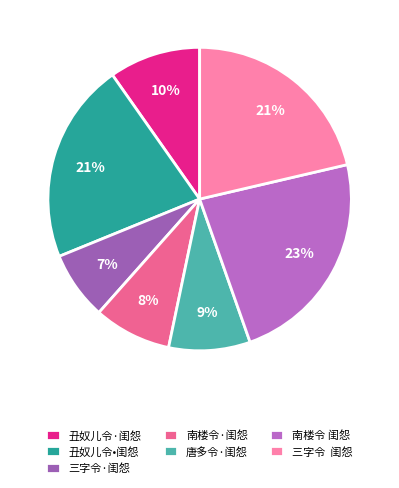

Combined, do 唐多令·闺怨 and 三字令·闺怨 account for over 50%?

No